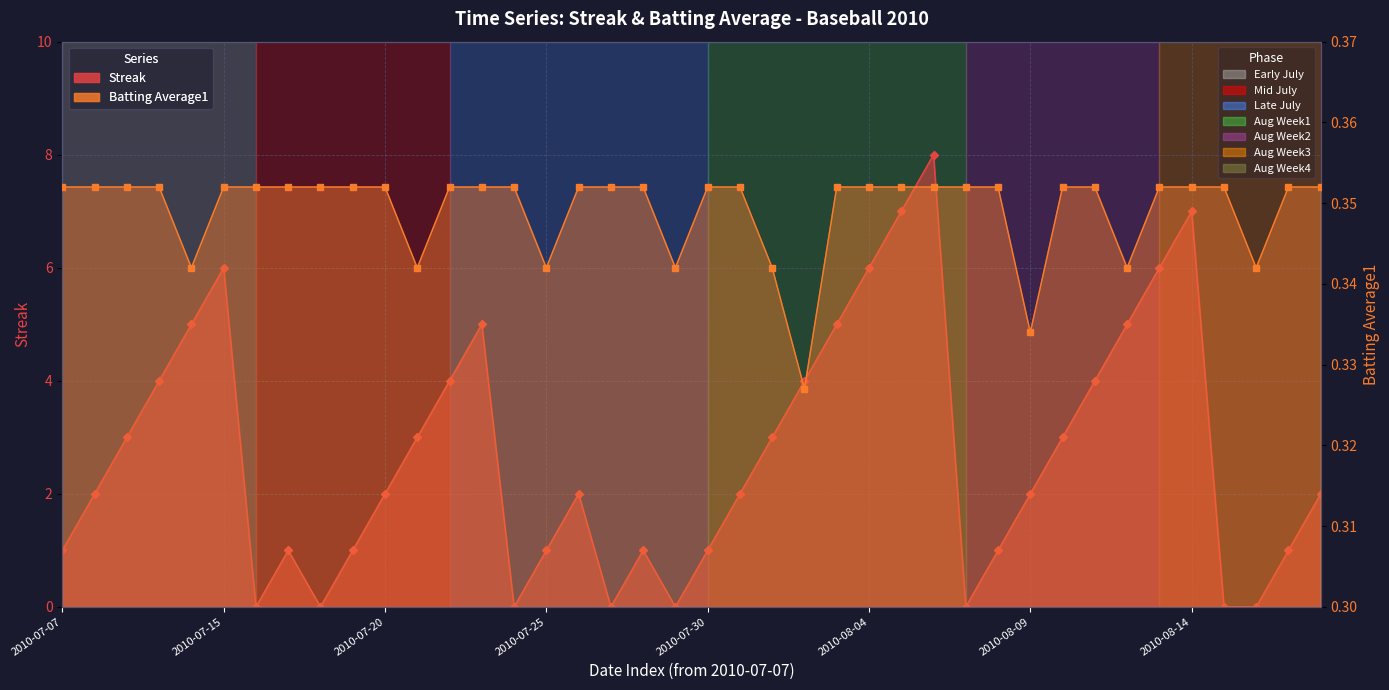

Reading left to right, list all the values displayed in this chart.

Streak: 2010-07-07=1.0	2010-07-08=2.0	2010-07-09=3.0	2010-07-10=4.0	2010-07-11=5.0	2010-07-15=6.0	2010-07-16=0.0	2010-07-17=1.0	2010-07-18=0.0	2010-07-19=1.0	2010-07-20=2.0	2010-07-21=3.0	2010-07-22=4.0	2010-07-23=5.0	2010-07-24=0.0	2010-07-25=1.0	2010-07-26=2.0	2010-07-27=0.0	2010-07-28=1.0	2010-07-29=0.0	2010-07-30=1.0	2010-07-31=2.0	2010-08-01=3.0	2010-08-02=4.0	2010-08-03=5.0	2010-08-04=6.0	2010-08-05=7.0	2010-08-06=8.0	2010-08-07=0.0	2010-08-08=1.0	2010-08-09=2.0	2010-08-10=3.0	2010-08-11=4.0	2010-08-12=5.0	2010-08-13=6.0	2010-08-14=7.0	2010-08-15=0.0	2010-08-16=0.0	2010-08-17=1.0	2010-08-18=2.0
Batting Average1: 2010-07-07=0.4	2010-07-08=0.4	2010-07-09=0.4	2010-07-10=0.4	2010-07-11=0.3	2010-07-15=0.4	2010-07-16=0.4	2010-07-17=0.4	2010-07-18=0.4	2010-07-19=0.4	2010-07-20=0.4	2010-07-21=0.3	2010-07-22=0.4	2010-07-23=0.4	2010-07-24=0.4	2010-07-25=0.3	2010-07-26=0.4	2010-07-27=0.4	2010-07-28=0.4	2010-07-29=0.3	2010-07-30=0.4	2010-07-31=0.4	2010-08-01=0.3	2010-08-02=0.3	2010-08-03=0.4	2010-08-04=0.4	2010-08-05=0.4	2010-08-06=0.4	2010-08-07=0.4	2010-08-08=0.4	2010-08-09=0.3	2010-08-10=0.4	2010-08-11=0.4	2010-08-12=0.3	2010-08-13=0.4	2010-08-14=0.4	2010-08-15=0.4	2010-08-16=0.3	2010-08-17=0.4	2010-08-18=0.4